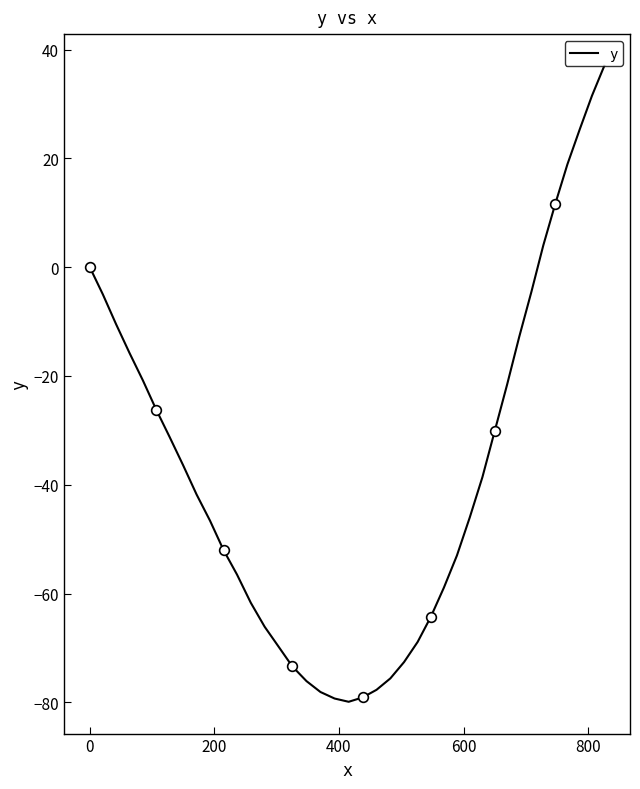

How many values are below -41?

21